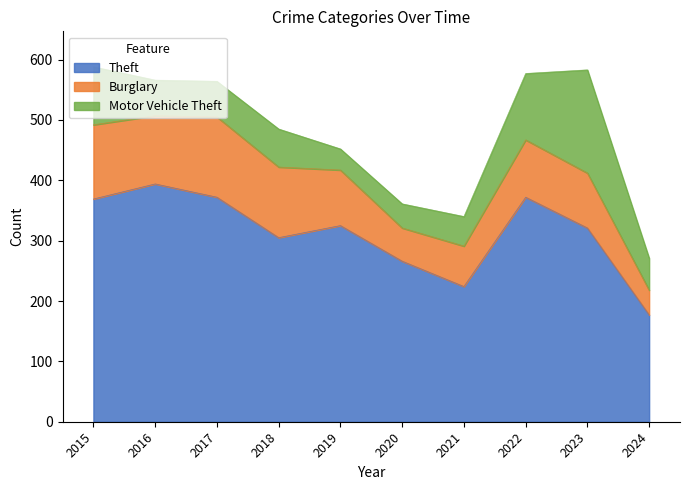

What is the value of the Theft bar at the 9th from the left?

321